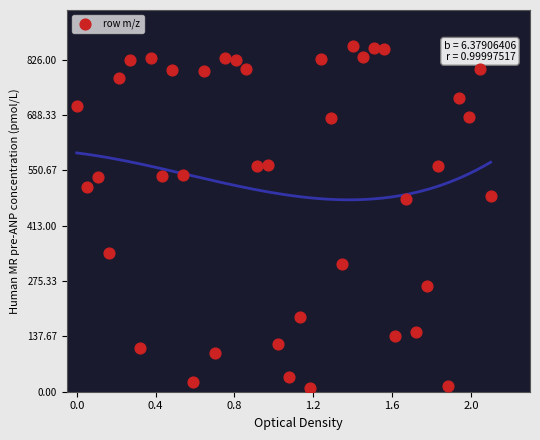

What is the range of Y values (max minus min)?

850.0